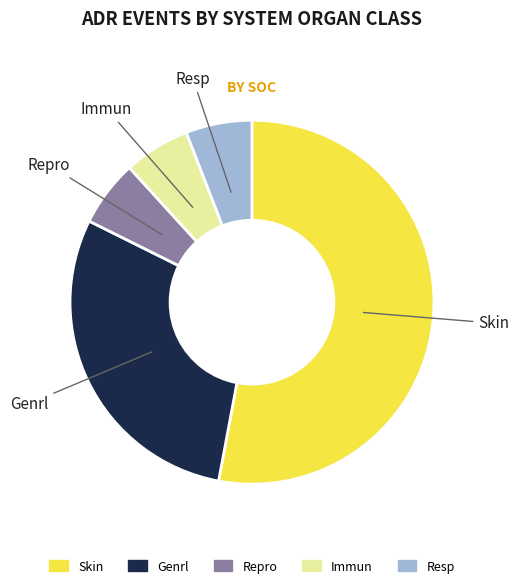

What is the largest slice in the pie chart?

Skin